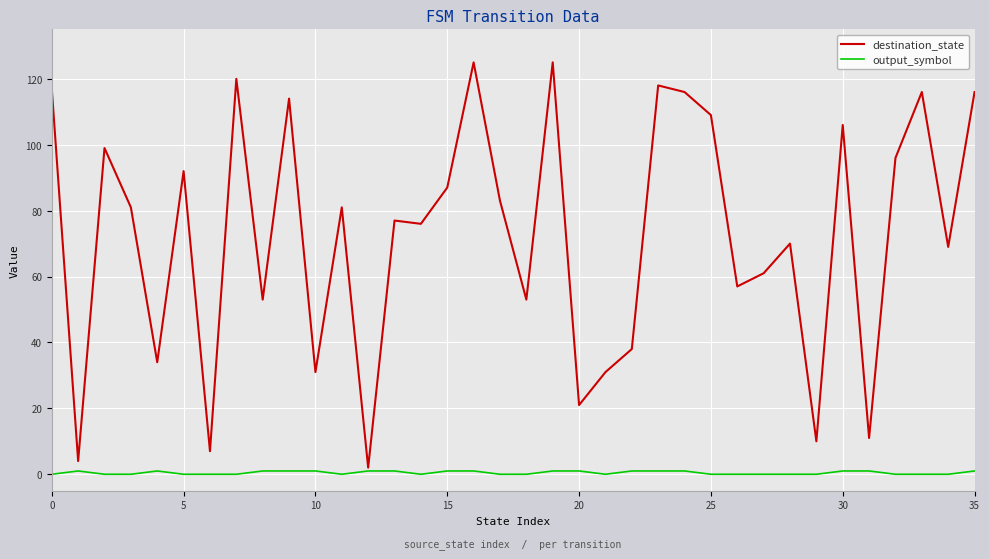

Reading right to left, what are all the values shown in this chart?

destination_state: 116	69	116	96	11	106	10	70	61	57	109	116	118	38	31	21	125	53	83	125	87	76	77	2	81	31	114	53	120	7	92	34	81	99	4	117
output_symbol: 1	0	0	0	1	1	0	0	0	0	0	1	1	1	0	1	1	0	0	1	1	0	1	1	0	1	1	1	0	0	0	1	0	0	1	0